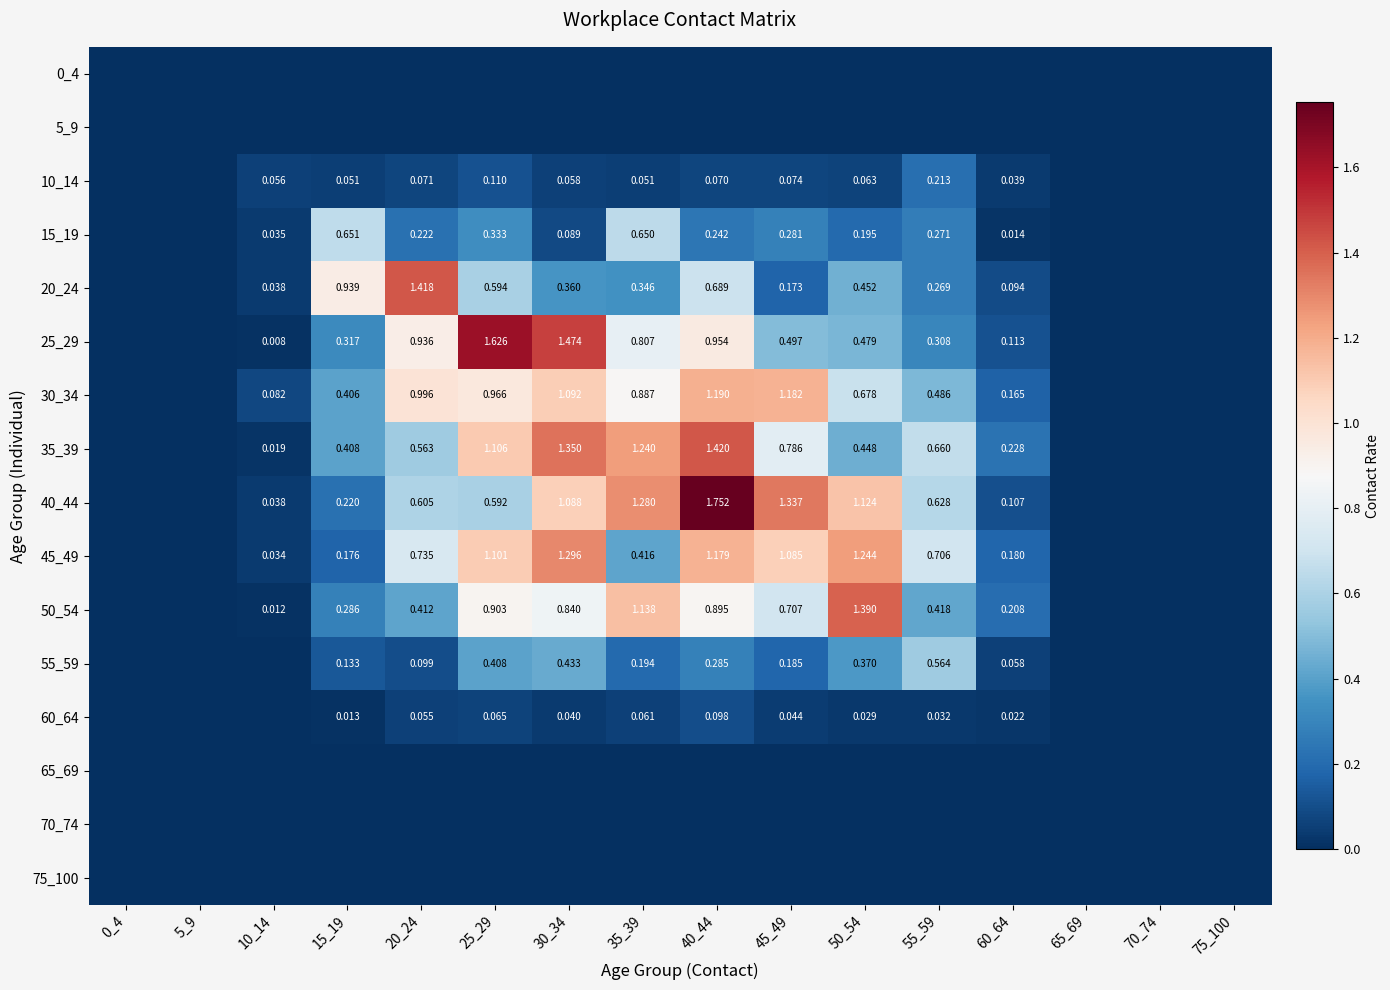

What is the difference between the 15_19 values at 45_49 and 5_9?

0.3